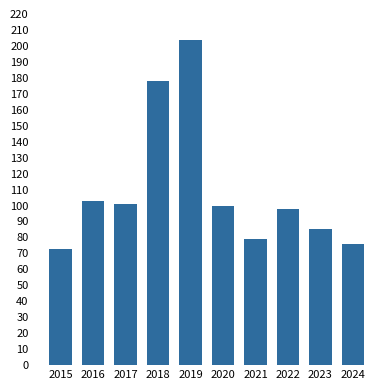

What is the approximate value at 2020?

100